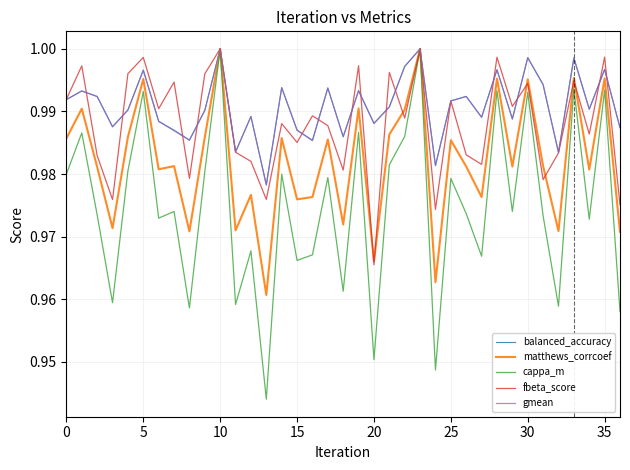

What are all the series names shown in the legend?

balanced_accuracy, matthews_corrcoef, cappa_m, fbeta_score, gmean